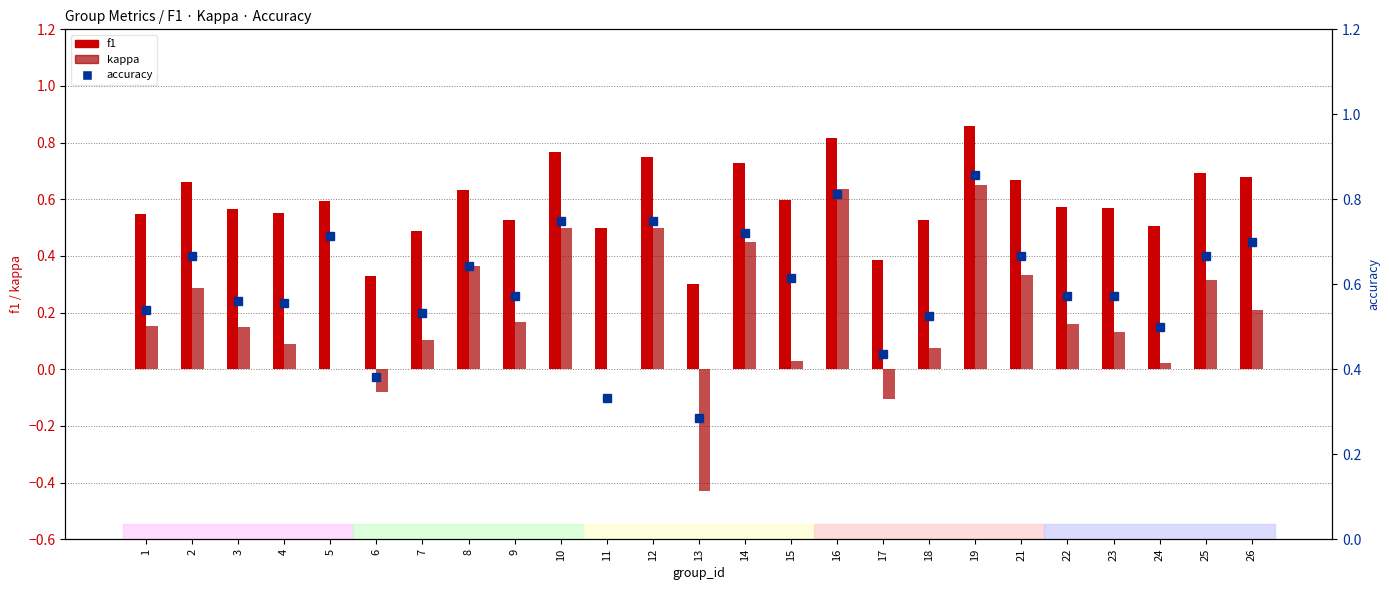

Where is accuracy nearest to the value 0?

13